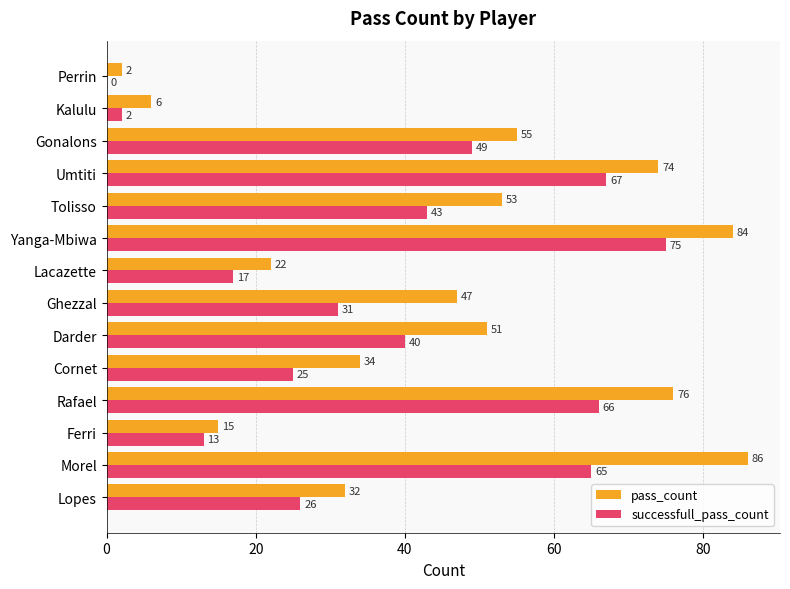

The pass_count series shows 51 at Darder. True or false?

True